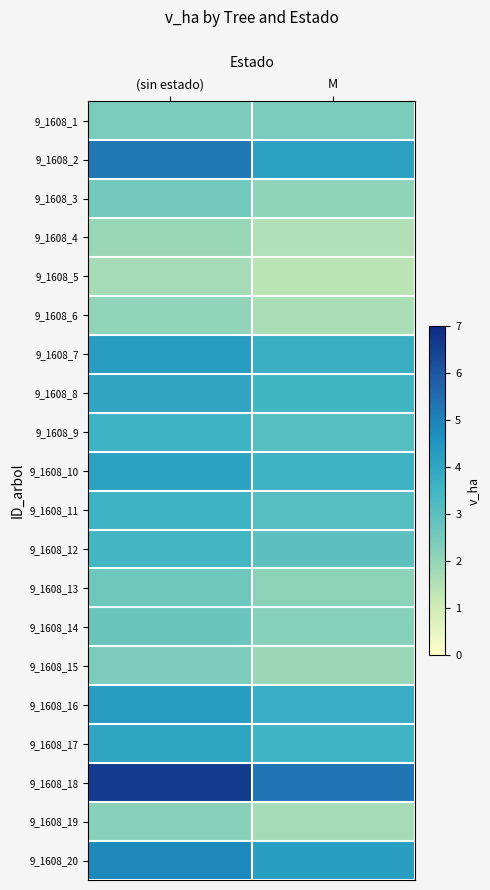

How many series are shown in this chart?

20